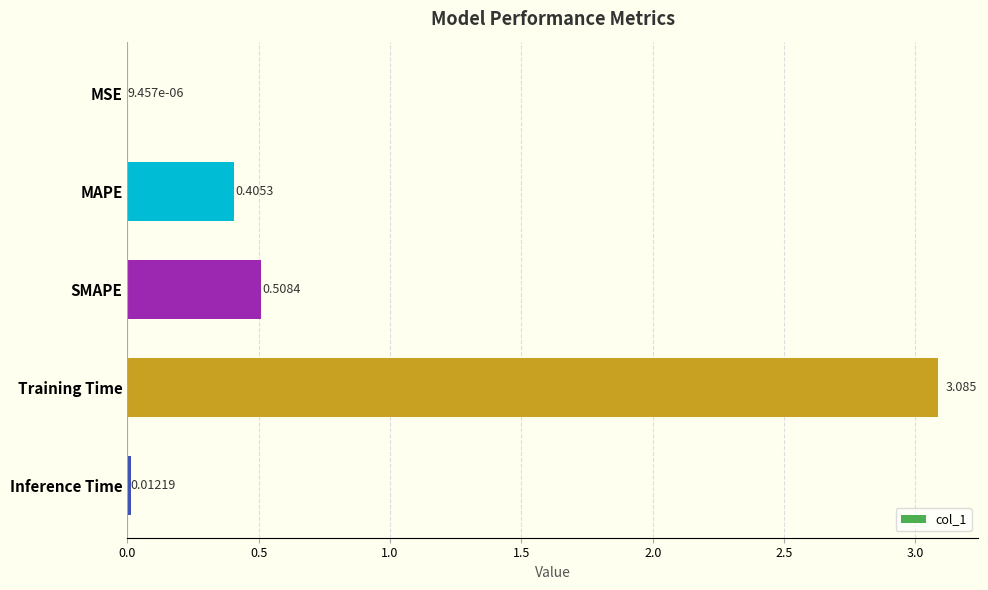

At which category does the chart reach its peak across all series?

Training Time